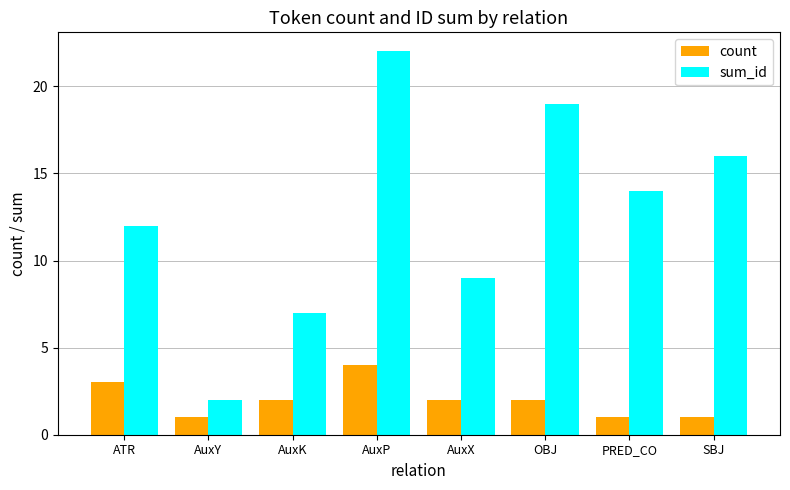

Reading left to right, what are all the values shown in this chart?

count: 3	1	2	4	2	2	1	1
sum_id: 12	2	7	22	9	19	14	16